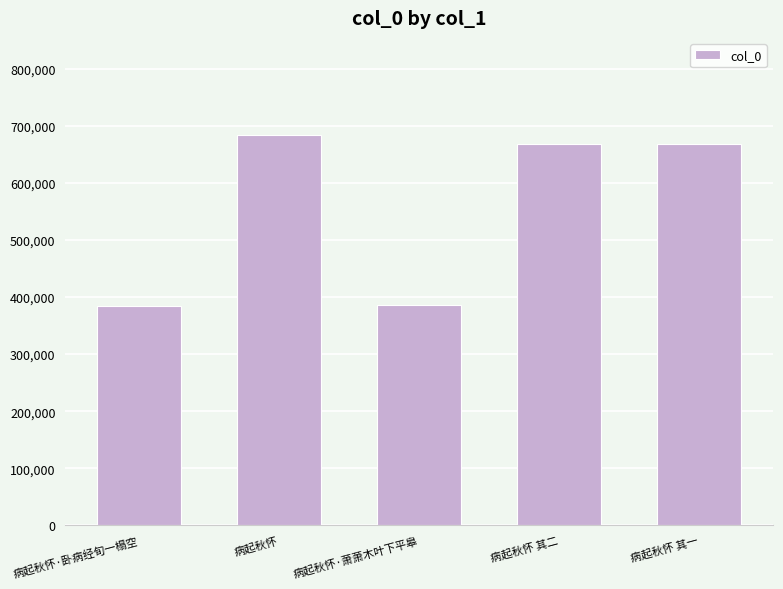

Is it true that the value at 病起秋怀·卧病经旬一榻空 is 235285?

False